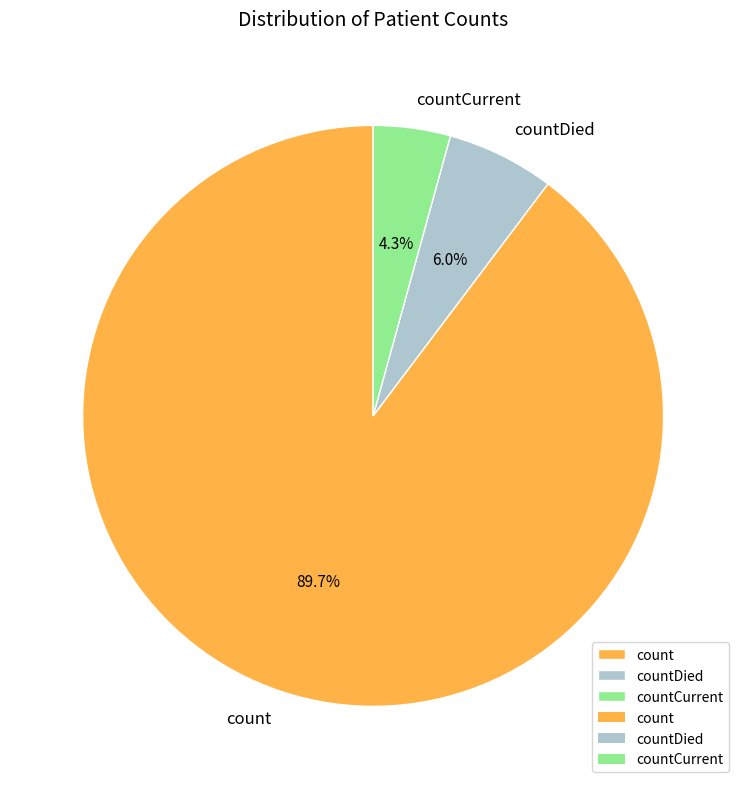

How many segments does this pie chart have?

3